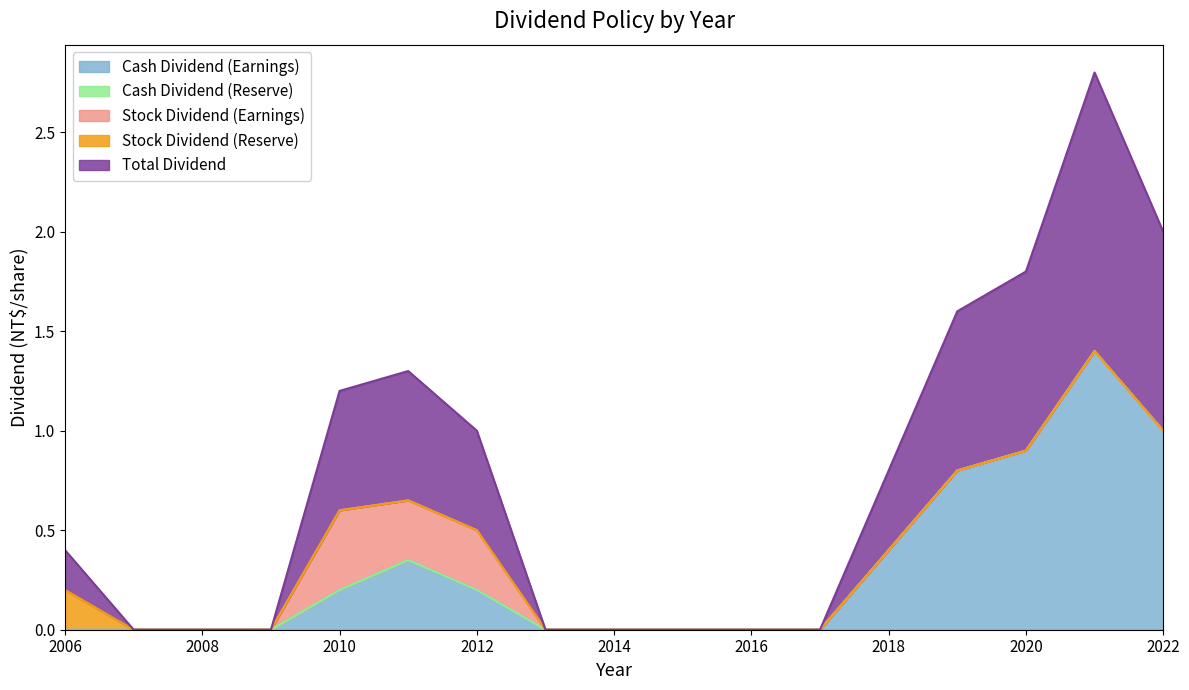

What is the difference between the maximum and minimum values in the Stock Dividend (Earnings) series?

0.4